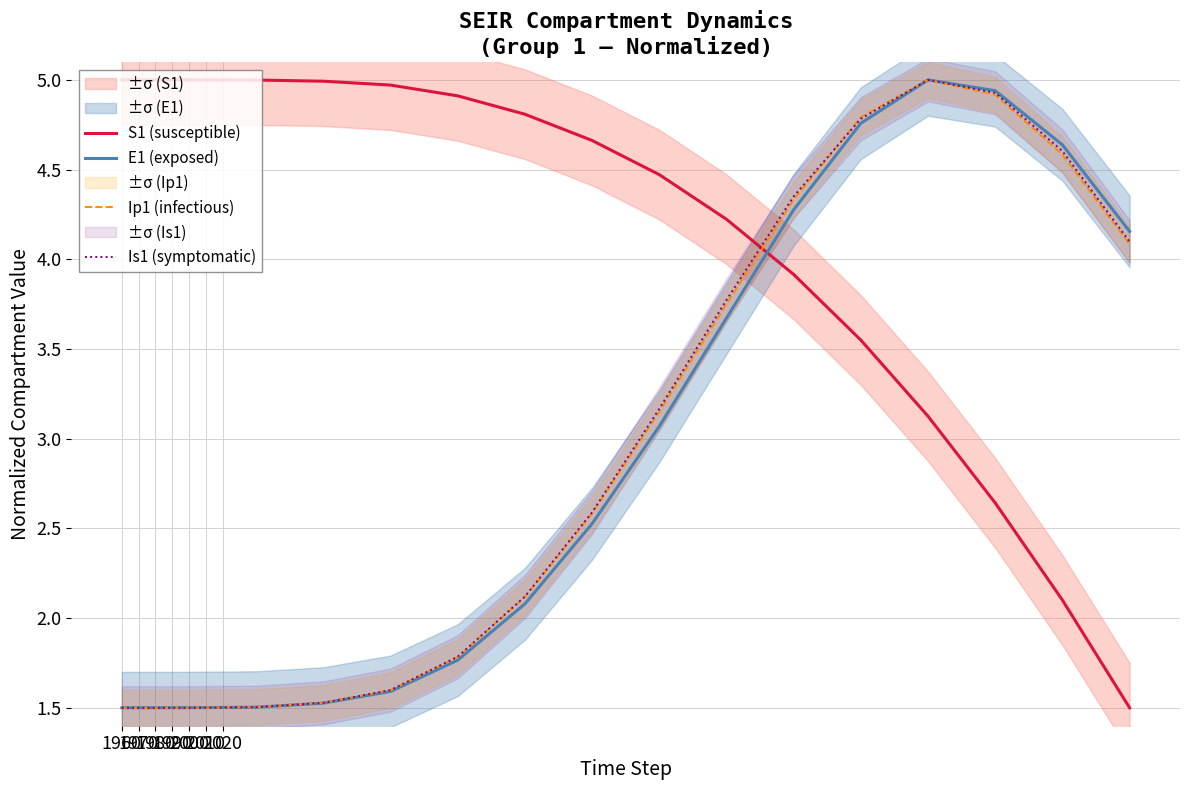

What is the value of the E1 (exposed) point at the 1st from the left?

1.5